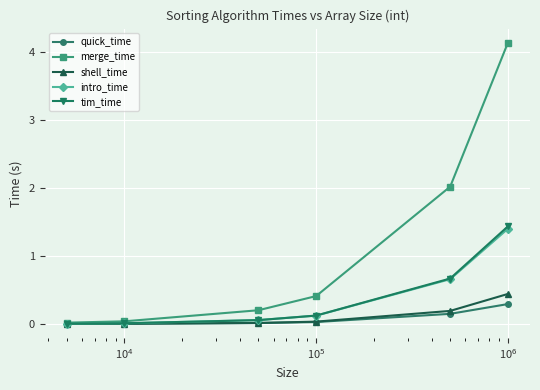

True or false: shell_time has more than 2 interior local peaks.

False